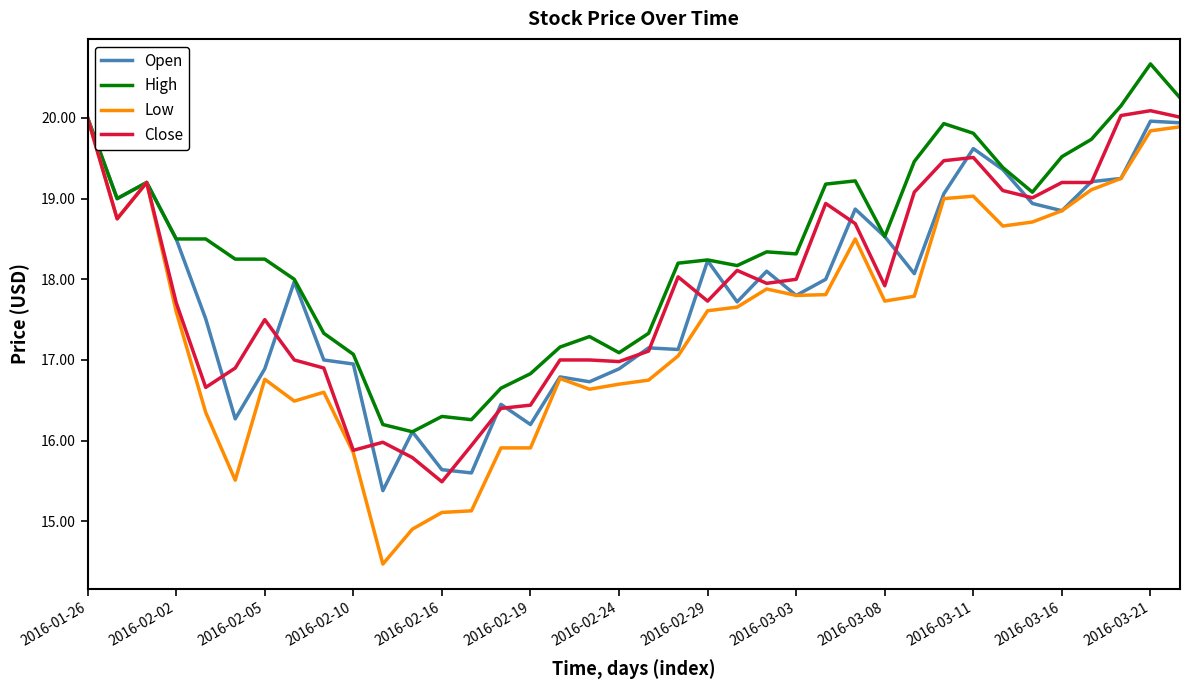

Which series has the largest range (max minus min)?

Low